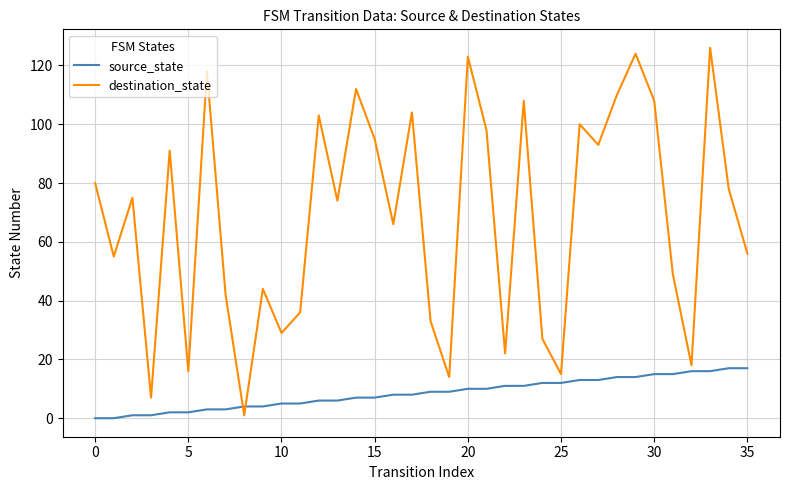

What is the difference between the maximum and minimum values in the destination_state series?

125